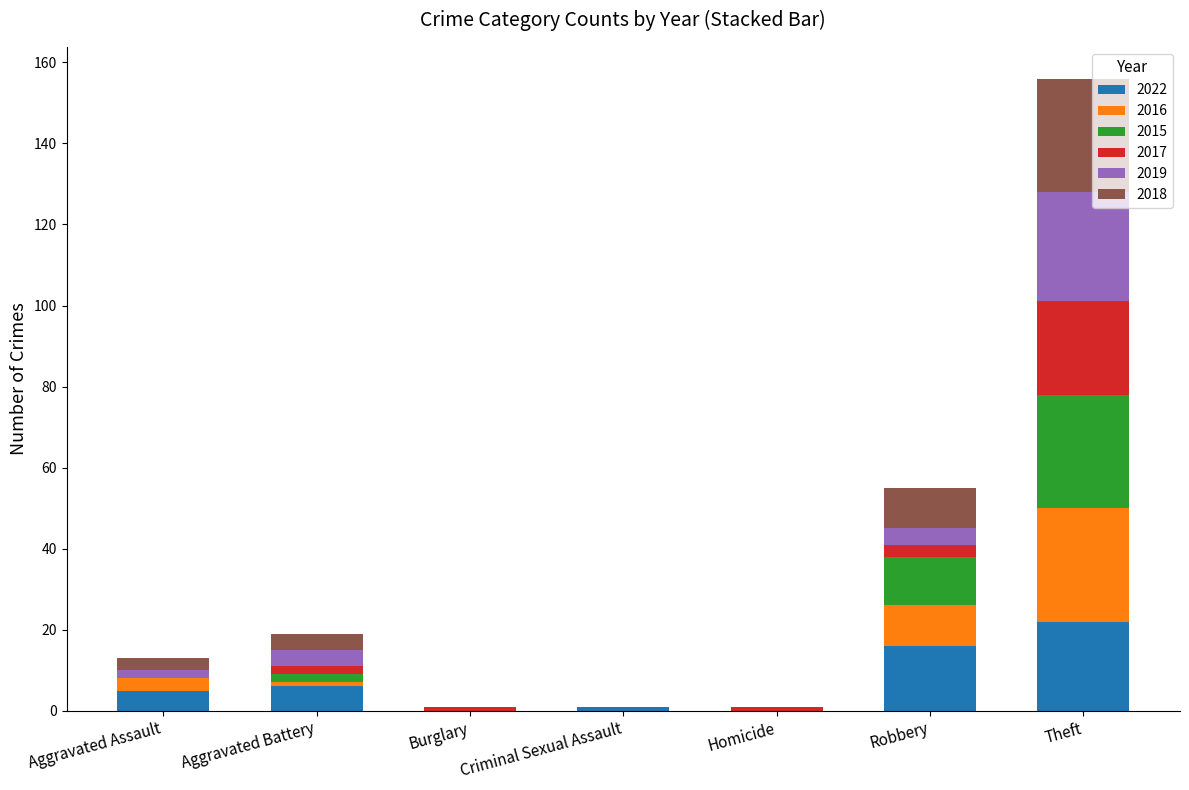

How many distinct data groups are displayed?

6